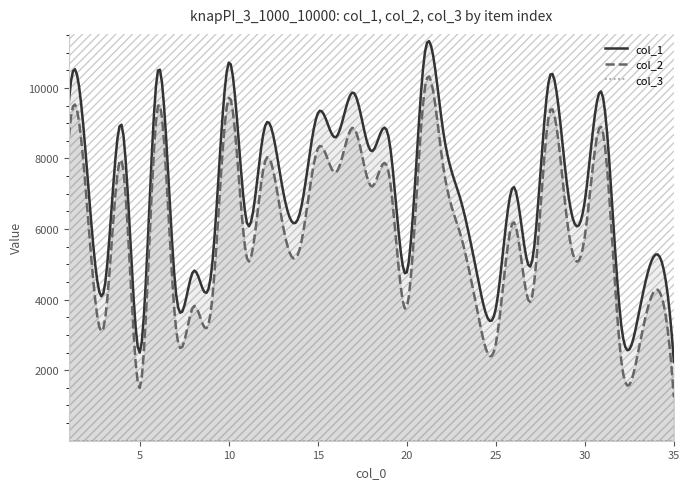

True or false: col_2 and col_3 intersect in this chart.

False